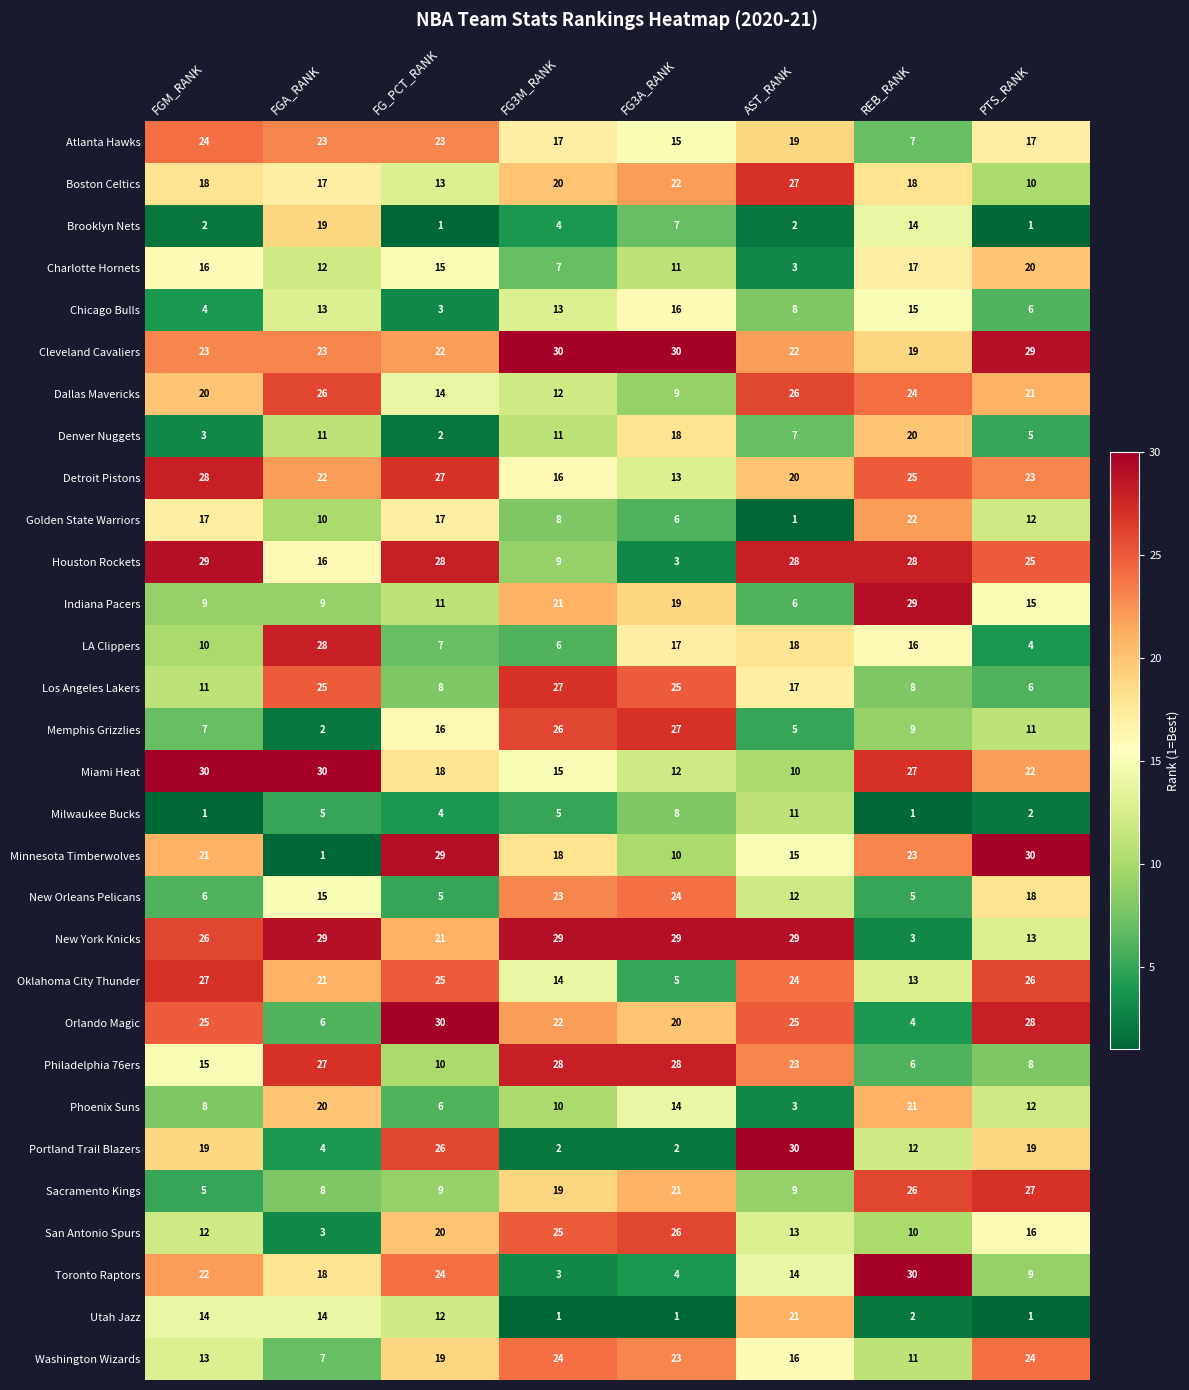

Between FG3M_RANK and PTS_RANK, which series saw the biggest shift?

Los Angeles Lakers